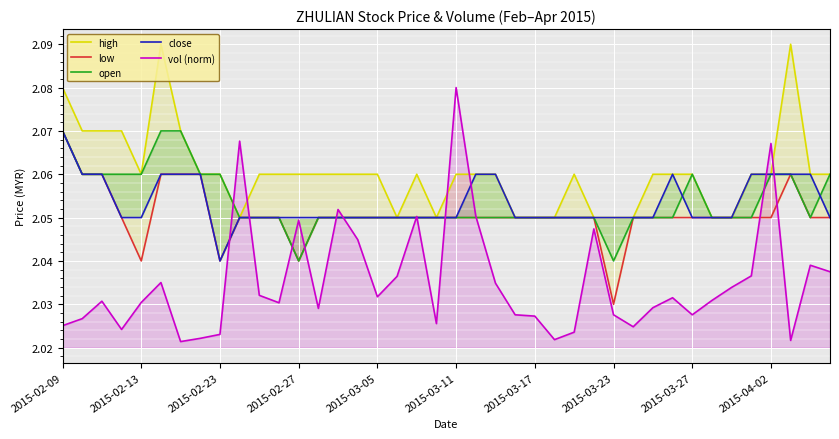

At which label does vol (norm) reach its peak?

2015-03-11